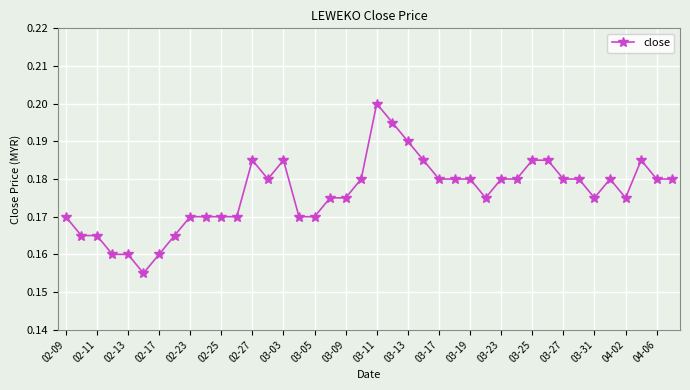

How many values are between 0 and 1?

40